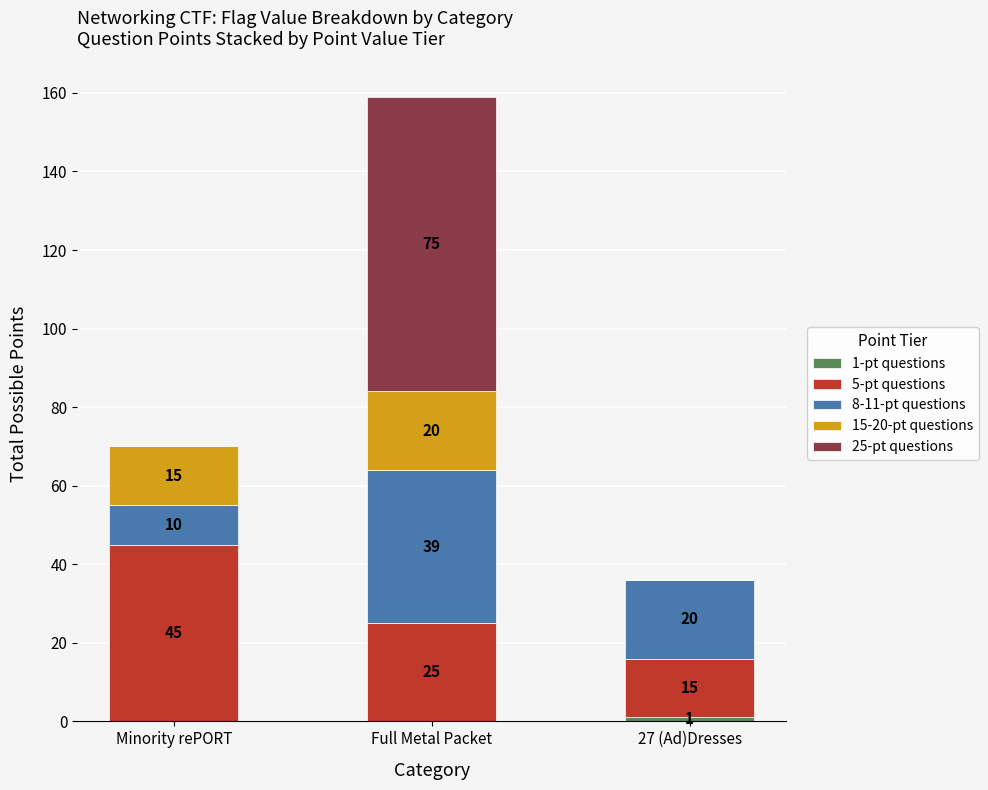

At which category is the sum across all series the highest?

Full Metal Packet